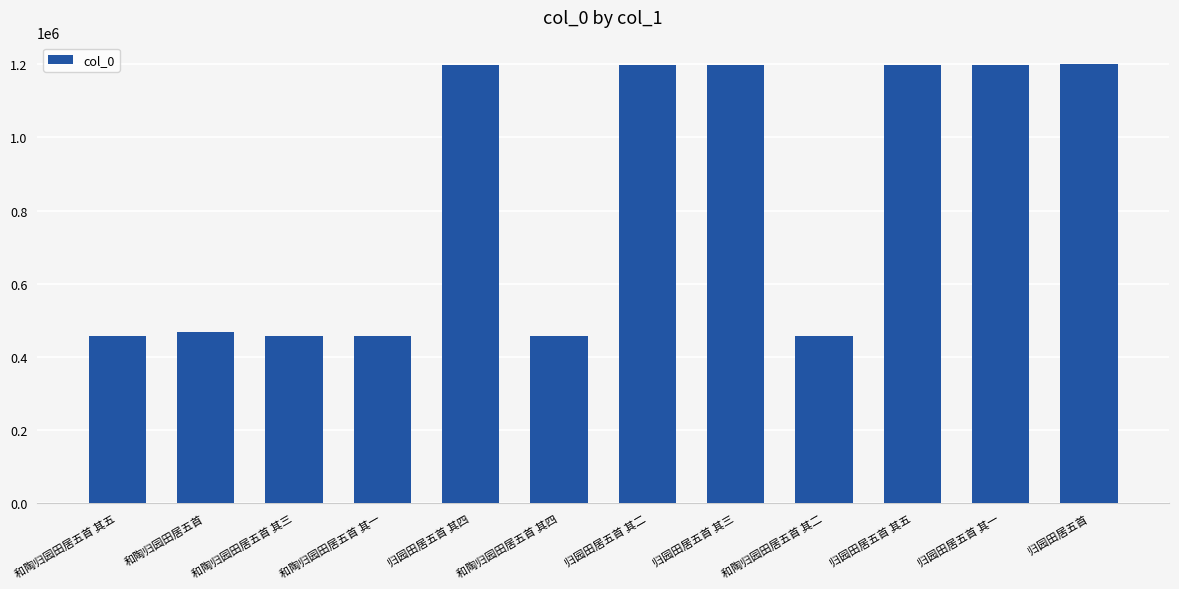

What is the average value?

827795